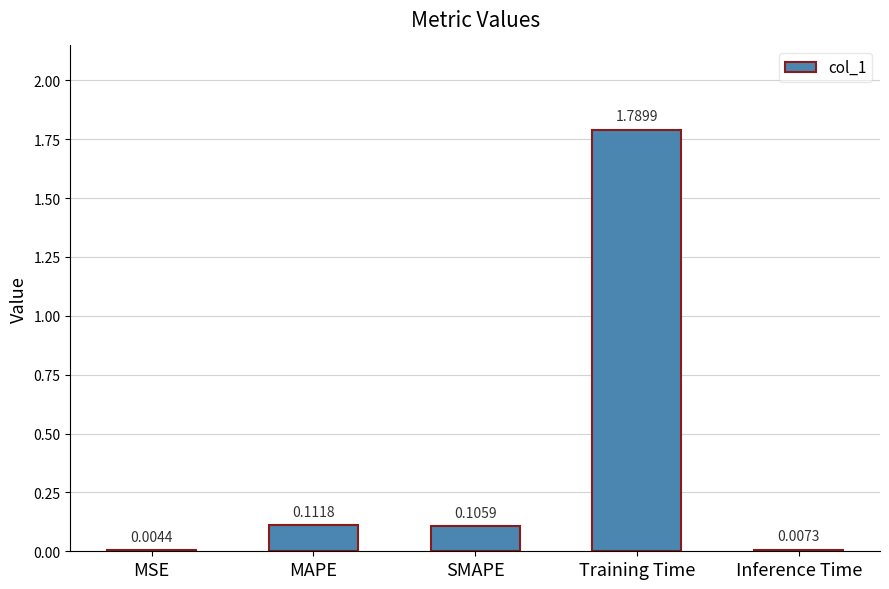

What is the change in value from MSE to MAPE?

+0.1